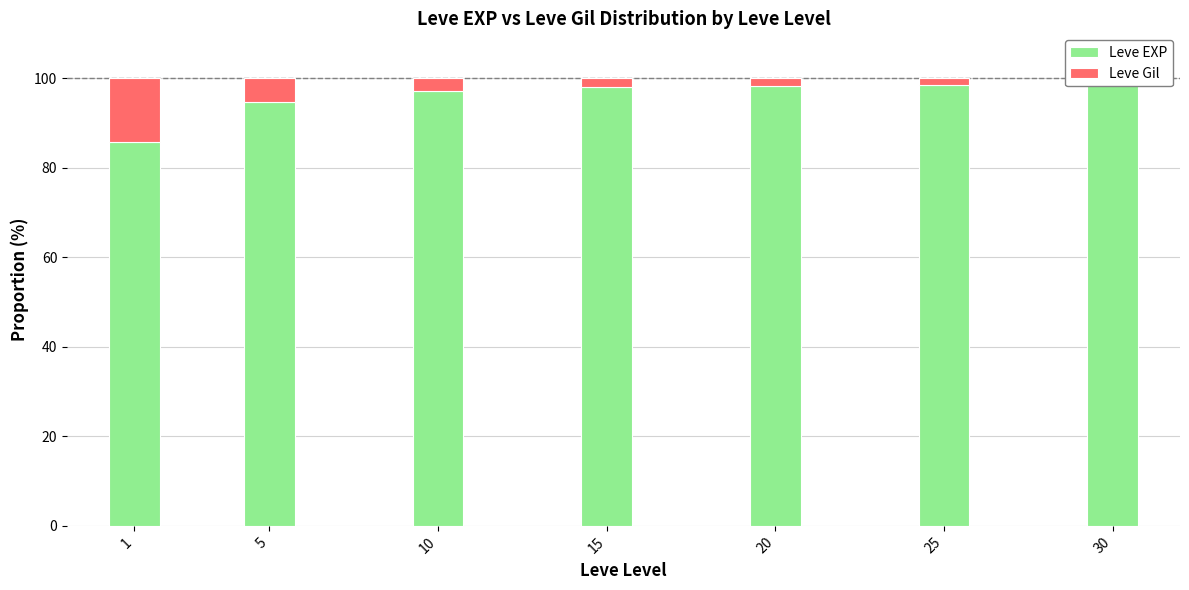

How many data points does each series have?

7